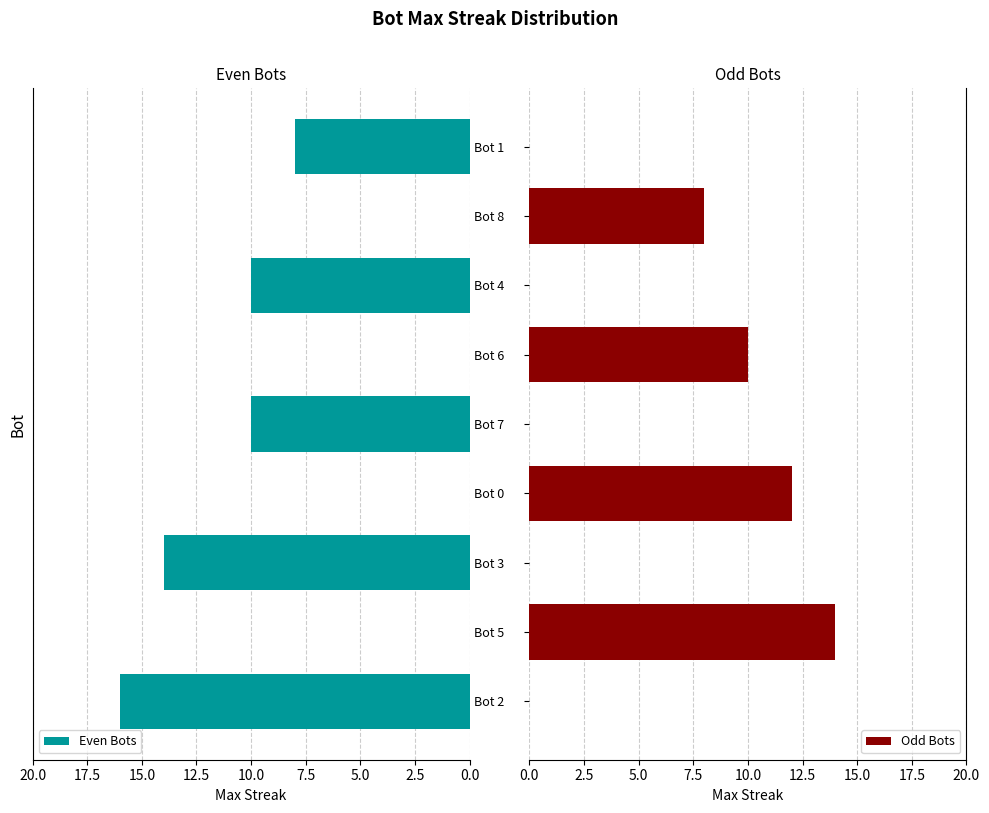

List the series in order of their peak value, lowest first.

Odd Bots, Even Bots